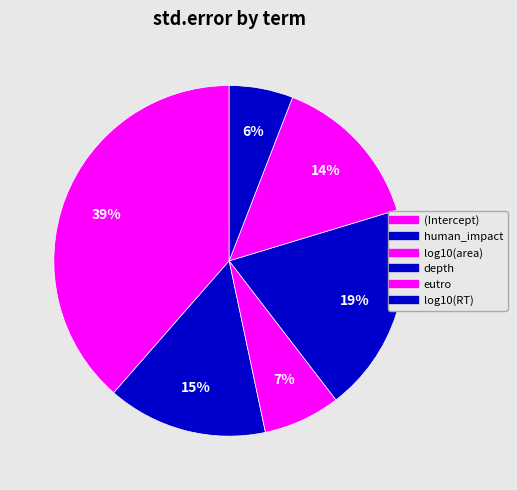

Is there a majority slice in this chart?

No